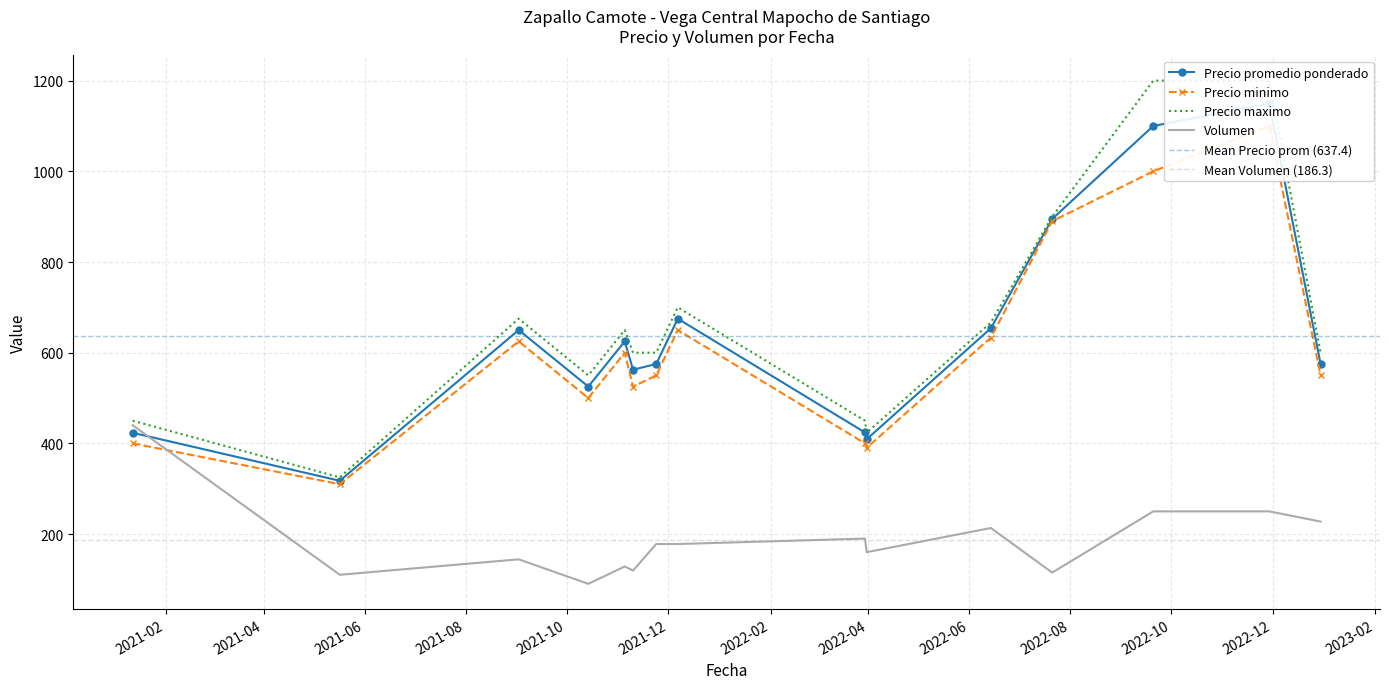

Which category has the lowest value in the Precio maximo series?

2021-05-17